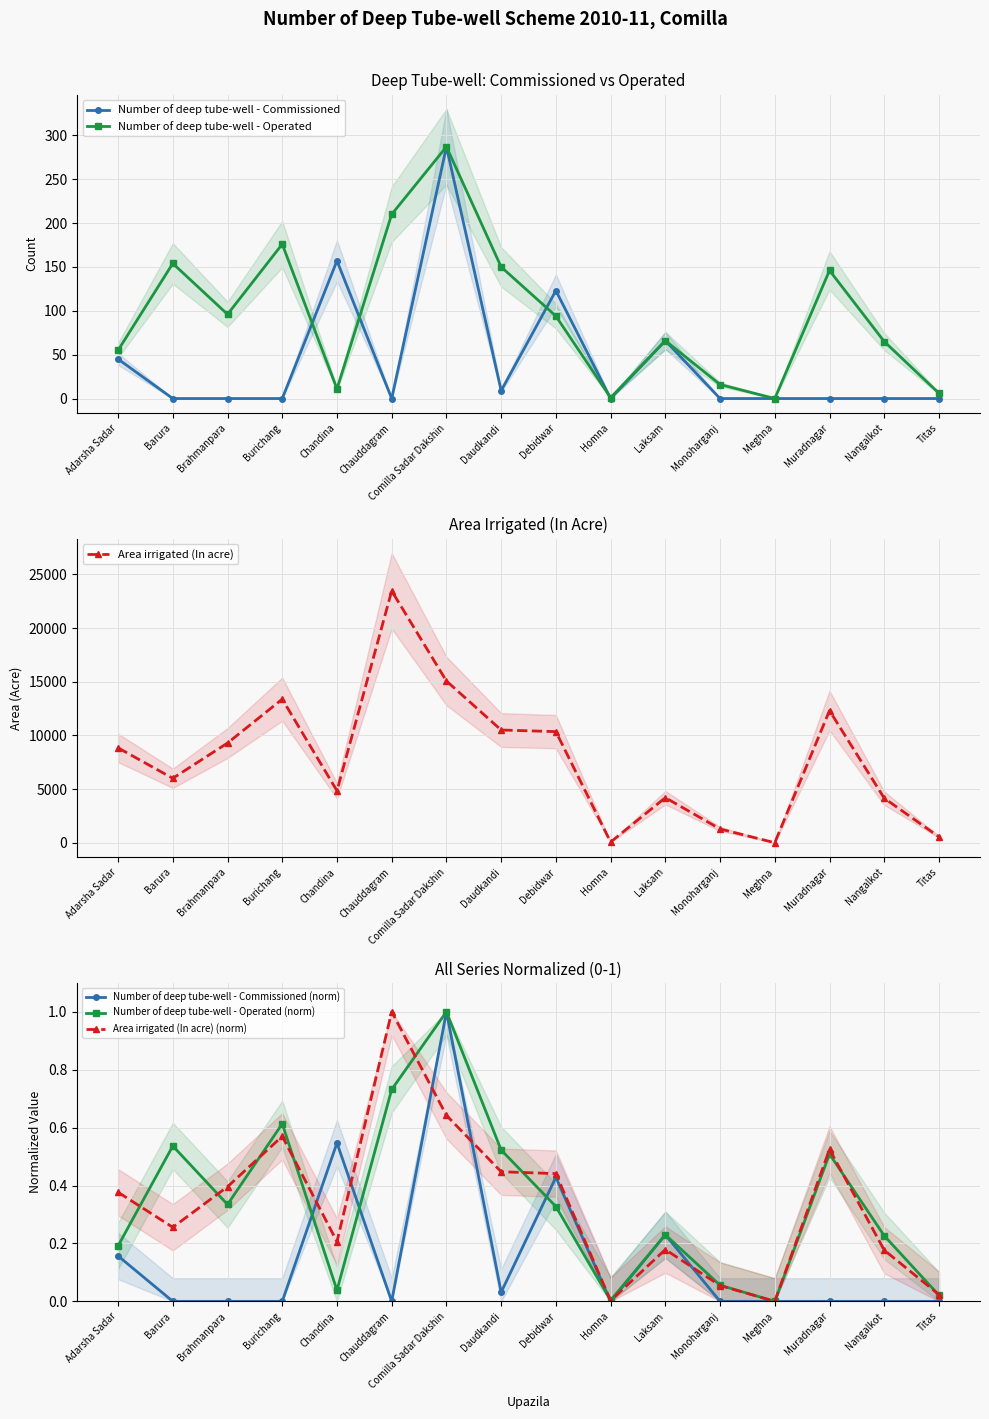

What position from the left is Comilla Sadar Dakshin?

7